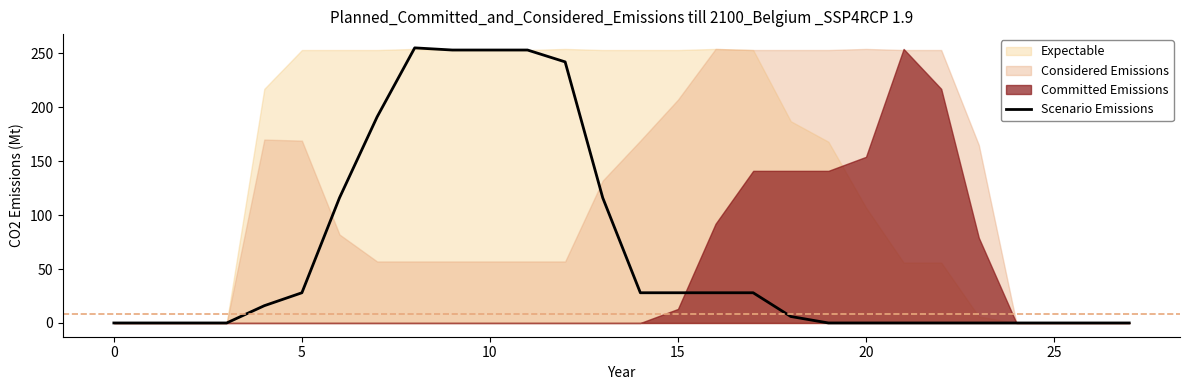

True or false: Scenario Emissions has a value of 143 at 25.

False